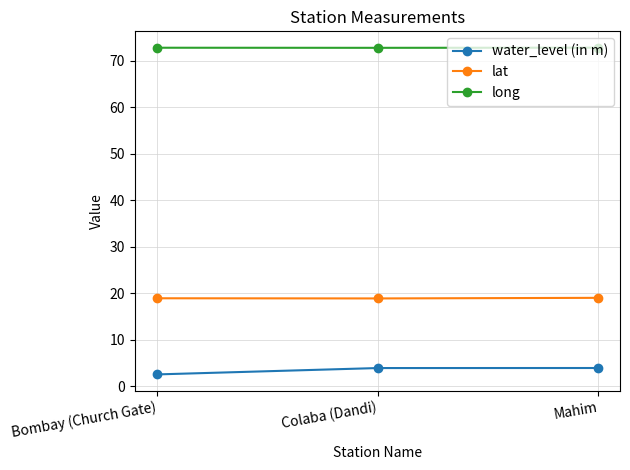

What is the sum of all water_level (in m) values?

10.4